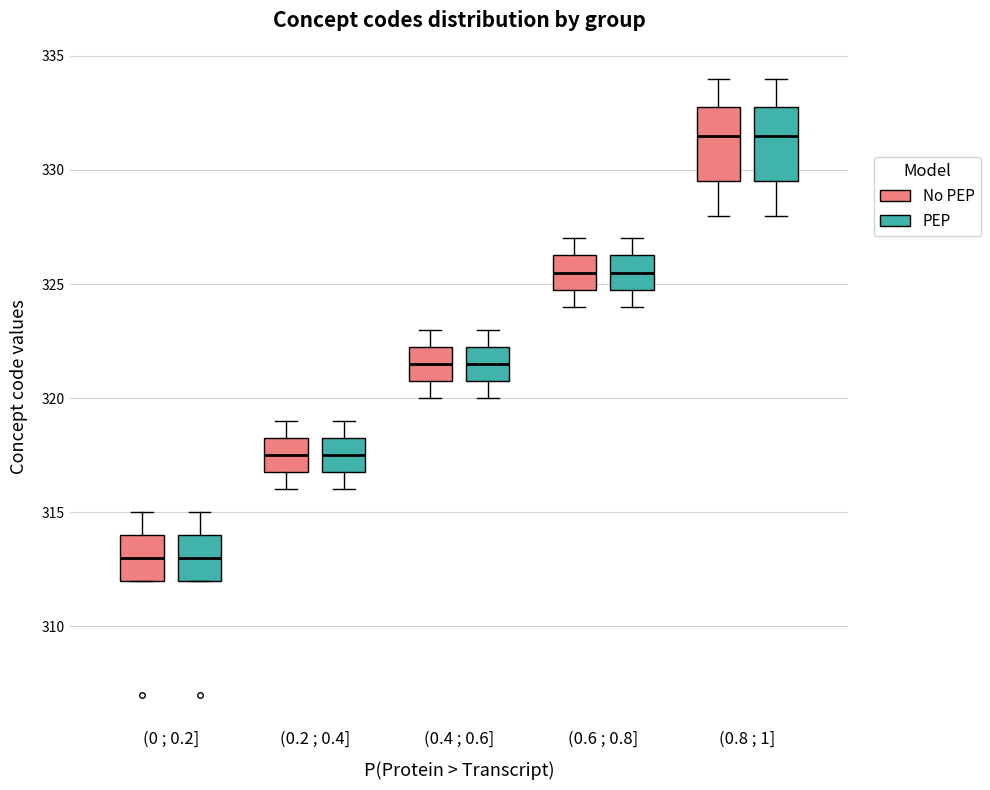

Reading left to right, read every box against the y-axis: the position of its median line, the range the box covers, and the ends of its whiskers. The values are not printed on the chart, so give them approximately, as read against the axis.

(0 ; 0.2] (No PEP): median 313.0, box 312.0 to 314.0, whiskers 312.0 to 315.0
(0 ; 0.2] (PEP): median 313.0, box 312.0 to 314.0, whiskers 312.0 to 315.0
(0.2 ; 0.4] (No PEP): median 317.5, box 317.0 to 318.5, whiskers 316.0 to 319.0
(0.2 ; 0.4] (PEP): median 317.5, box 317.0 to 318.5, whiskers 316.0 to 319.0
(0.4 ; 0.6] (No PEP): median 321.5, box 321.0 to 322.5, whiskers 320.0 to 323.0
(0.4 ; 0.6] (PEP): median 321.5, box 321.0 to 322.5, whiskers 320.0 to 323.0
(0.6 ; 0.8] (No PEP): median 325.5, box 325.0 to 326.5, whiskers 324.0 to 327.0
(0.6 ; 0.8] (PEP): median 325.5, box 325.0 to 326.5, whiskers 324.0 to 327.0
(0.8 ; 1] (No PEP): median 331.5, box 329.5 to 333.0, whiskers 328.0 to 334.0
(0.8 ; 1] (PEP): median 331.5, box 329.5 to 333.0, whiskers 328.0 to 334.0